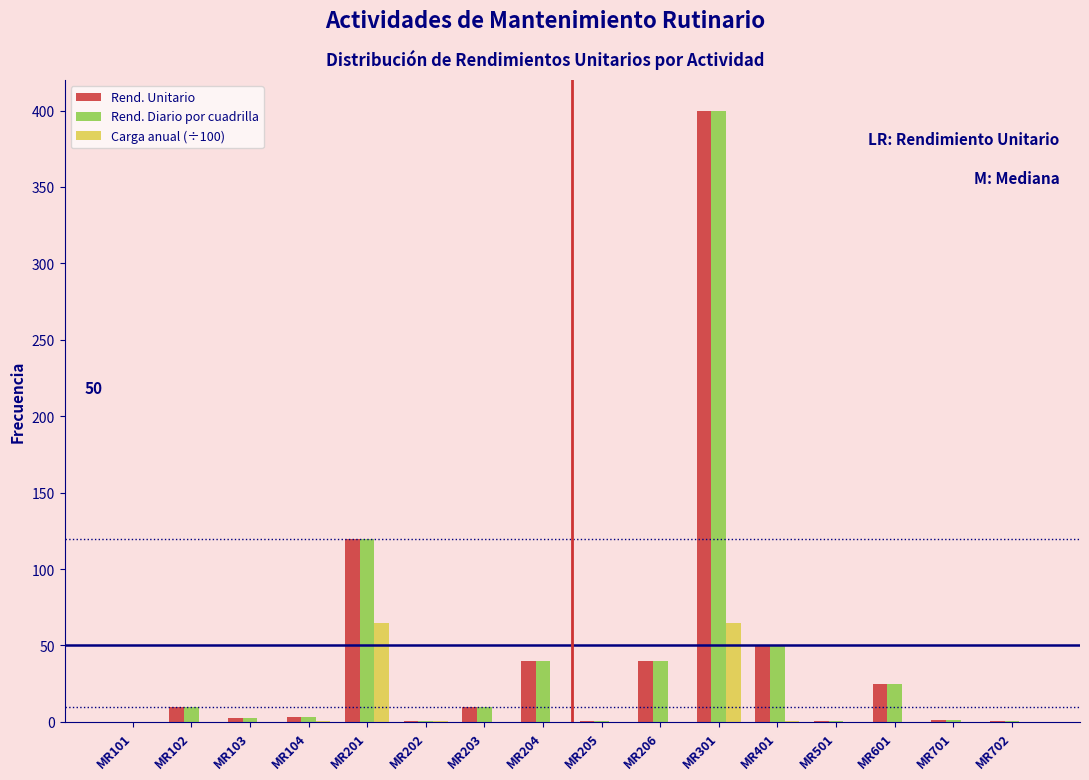

At which category is the sum across all series the highest?

MR301